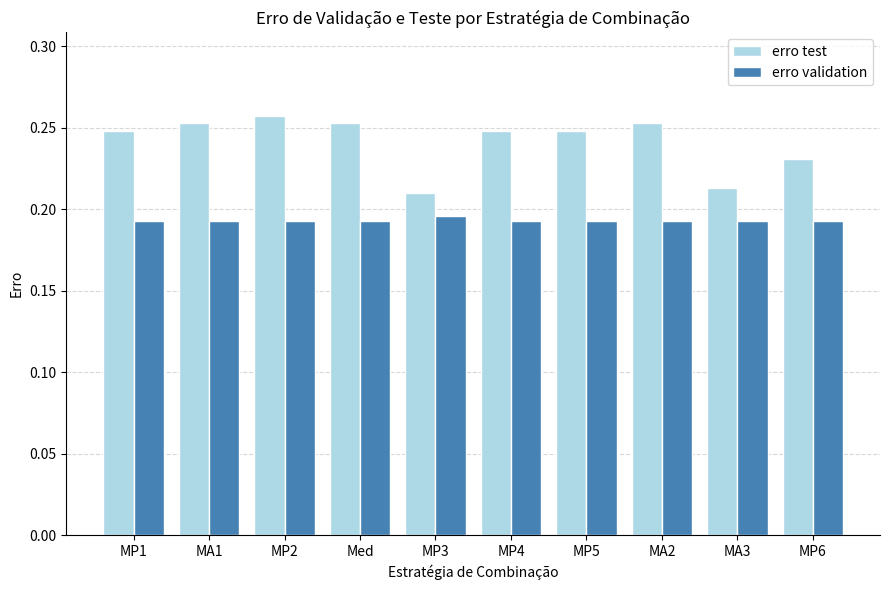

At which label is erro test closest to 0?

MP3